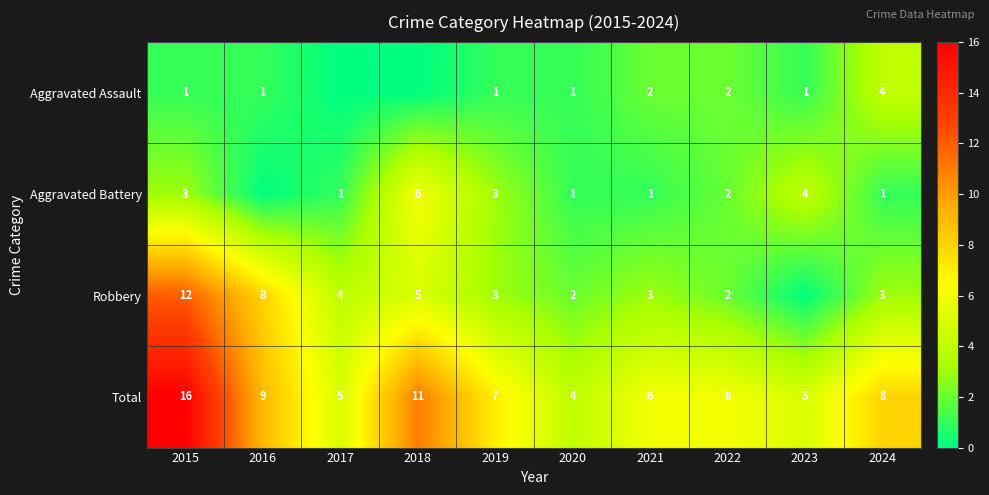

True or false: Aggravated Assault has a value of 1 at 2019.

True